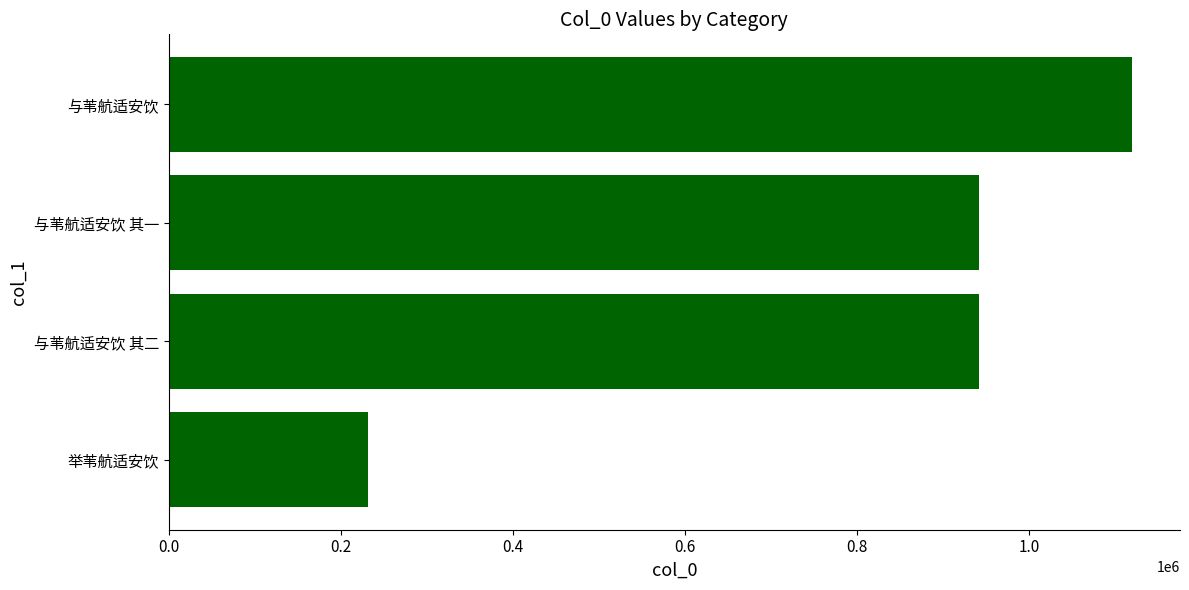

What is the difference between the maximum and minimum values?

888198